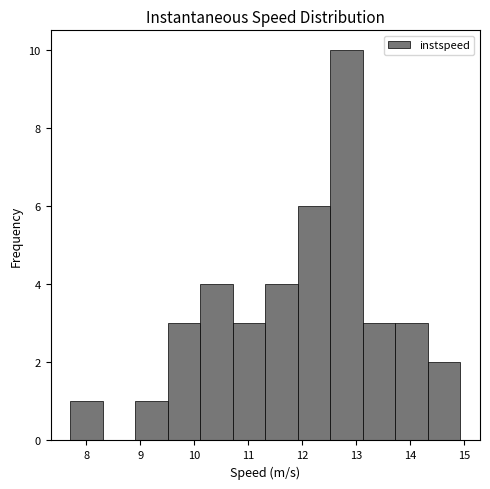

Reading left to right, list every bar in this chart as the range it spans on the x-axis followed by its height. Neither the bar edges nor the heights are printed on the chart, so give them approximately, as read against the axes.

7.7 to 8.3: 1
8.3 to 8.9: 0
8.9 to 9.5: 1
9.5 to 10.1: 3
10.1 to 10.7: 4
10.7 to 11.3: 3
11.3 to 11.9: 4
11.9 to 12.5: 6
12.5 to 13.1: 10
13.1 to 13.7: 3
13.7 to 14.3: 3
14.3 to 14.9: 2